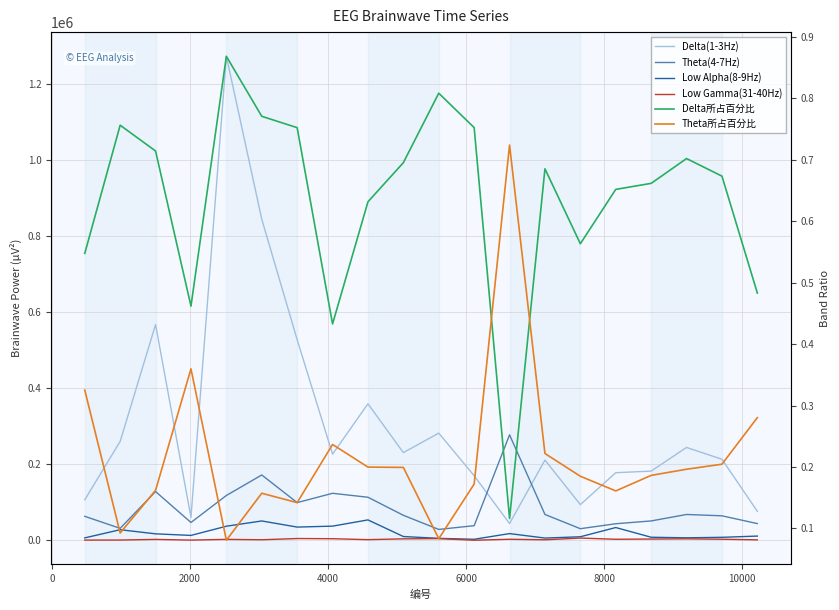

Which label corresponds to the smallest value in the chart?

6000